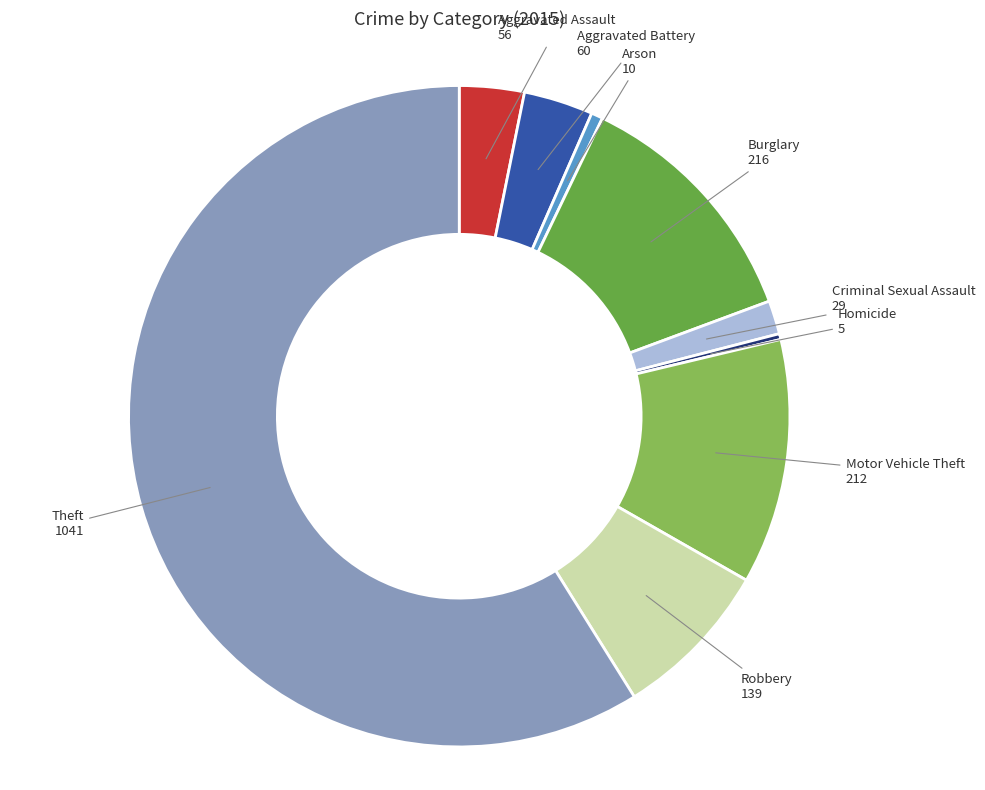

Does any single category account for the majority?

Yes